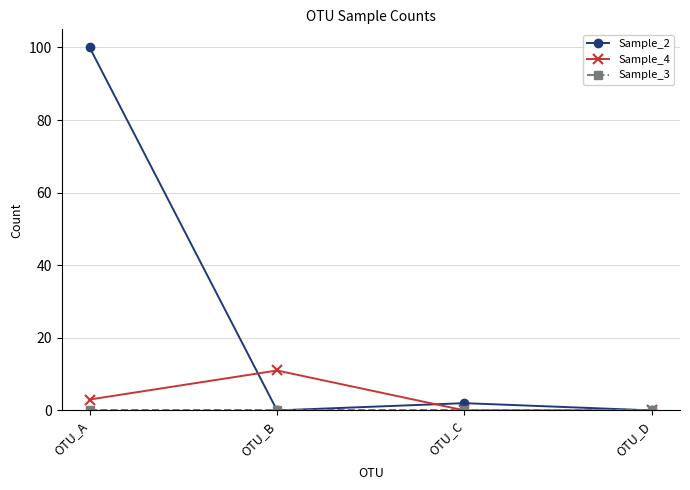

Which series has the largest range (max minus min)?

Sample_2